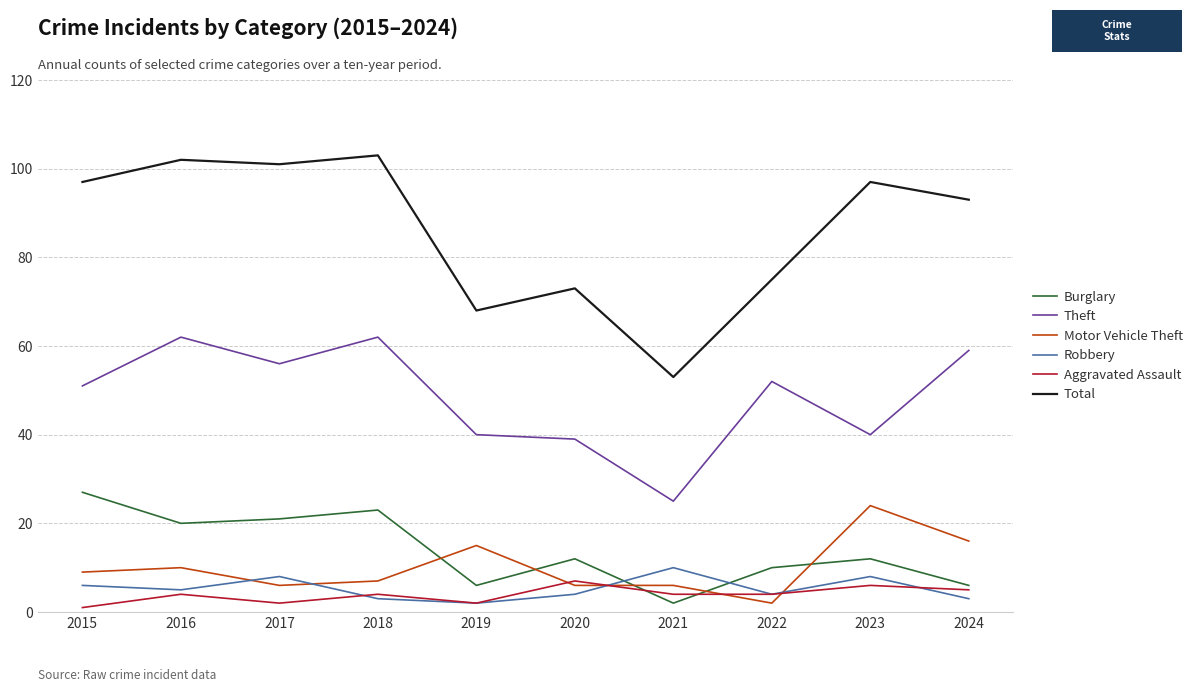

True or false: Burglary and Theft cross at least once.

False